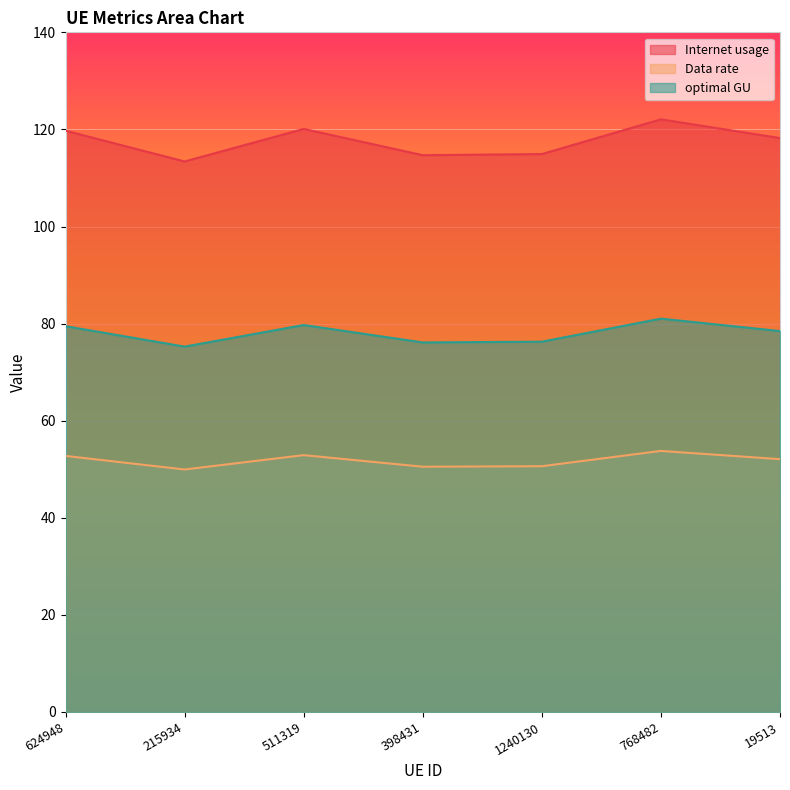

Reading left to right, what are all the values shown in this chart?

Internet usage: 119.7	113.4	120.1	114.7	114.9	122.1	118.2
Data rate: 52.7	49.9	52.9	50.5	50.6	53.8	52.1
optimal GU: 79.5	75.3	79.7	76.1	76.3	81.0	78.5